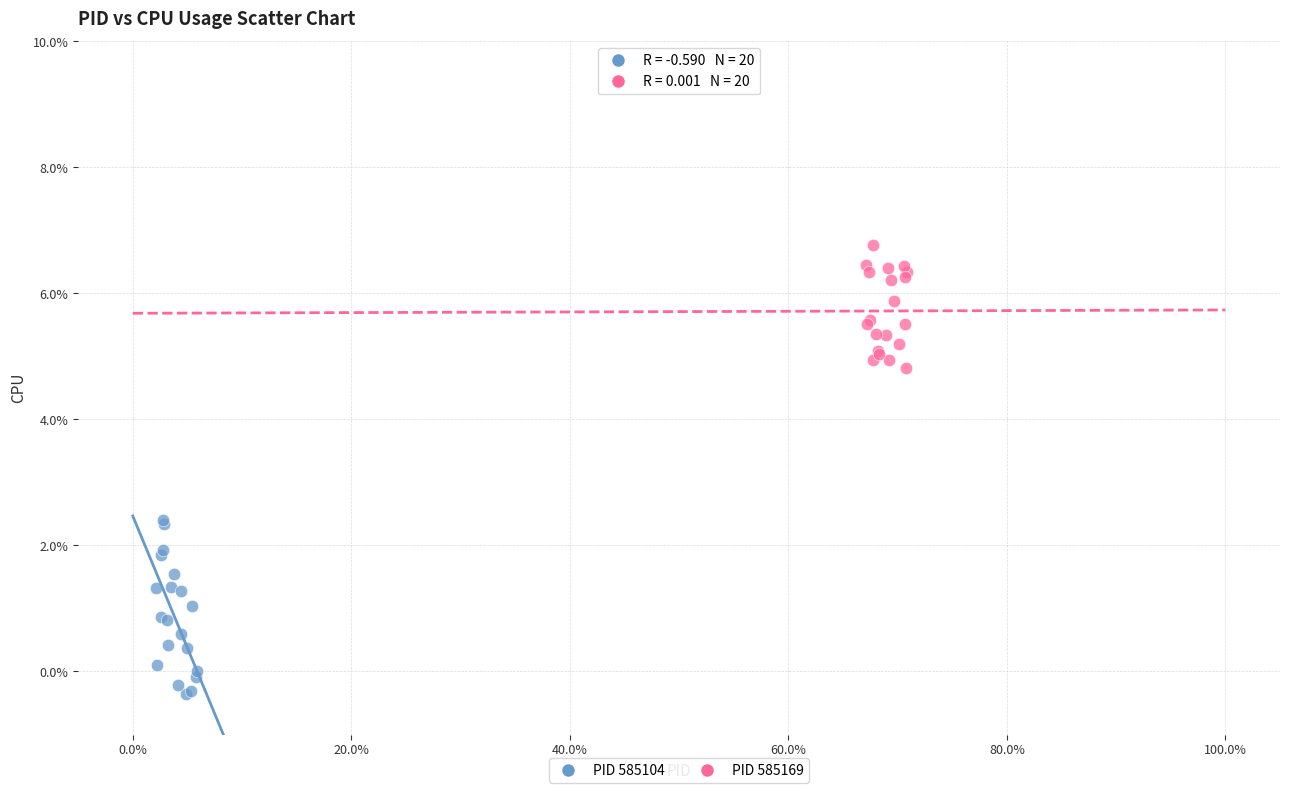

Which series reaches the maximum Y coordinate?

PID 585169